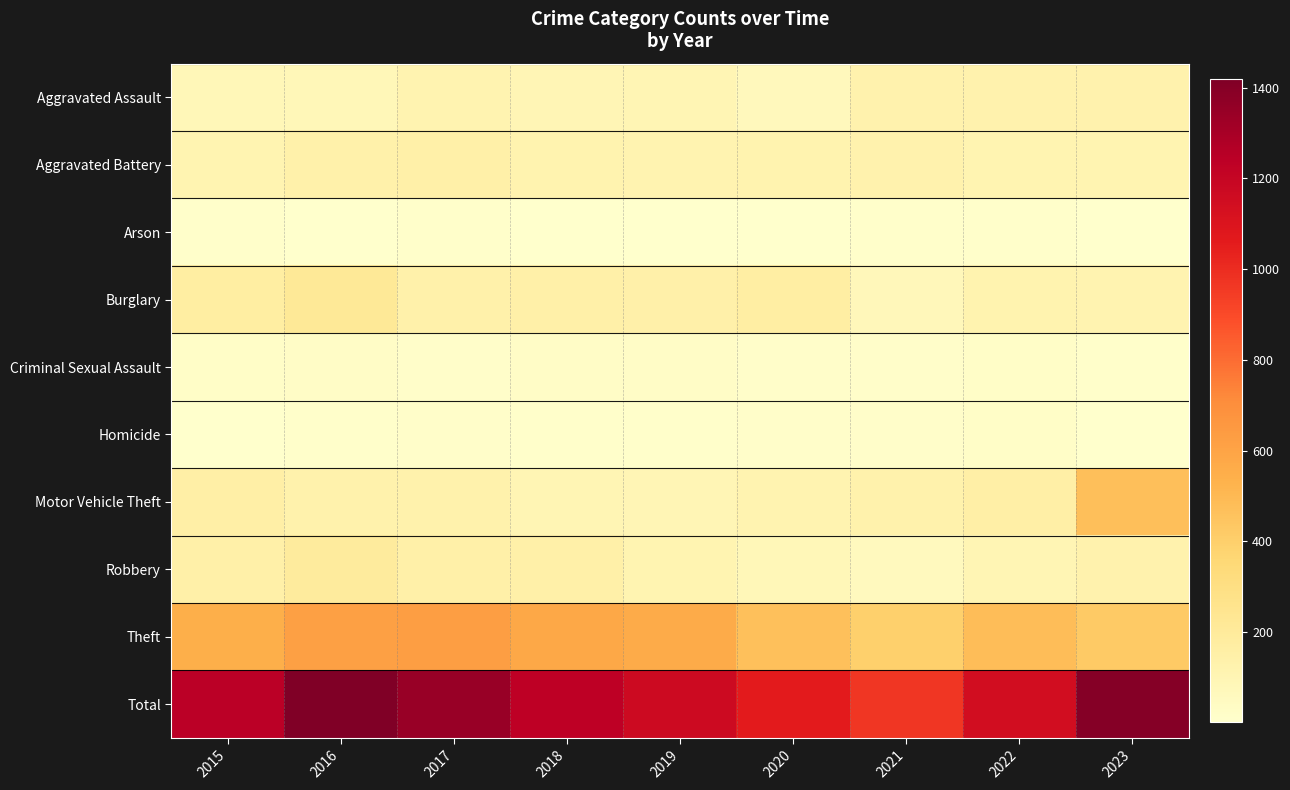

Reading left to right, extract all data points from this chart.

Aggravated Assault: 2015=81	2016=82	2017=115	2018=94	2019=98	2020=68	2021=125	2022=129	2023=126
Aggravated Battery: 2015=109	2016=137	2017=150	2018=123	2019=116	2020=123	2021=127	2022=110	2023=108
Arson: 2015=12	2016=6	2017=8	2018=5	2019=2	2020=6	2021=8	2022=8	2023=5
Burglary: 2015=168	2016=216	2017=137	2018=147	2019=143	2020=163	2021=77	2022=120	2023=118
Criminal Sexual Assault: 2015=24	2016=26	2017=18	2018=25	2019=28	2020=17	2021=16	2022=20	2023=10
Homicide: 2015=3	2016=11	2017=14	2018=8	2019=10	2020=18	2021=17	2022=22	2023=7
Motor Vehicle Theft: 2015=152	2016=130	2017=130	2018=101	2019=96	2020=115	2021=133	2022=156	2023=475
Robbery: 2015=148	2016=193	2017=150	2018=149	2019=110	2020=81	2021=62	2022=97	2023=125
Theft: 2015=547	2016=617	2017=622	2018=581	2019=565	2020=469	2021=400	2022=482	2023=425
Total: 2015=1244	2016=1418	2017=1344	2018=1233	2019=1168	2020=1060	2021=965	2022=1144	2023=1399